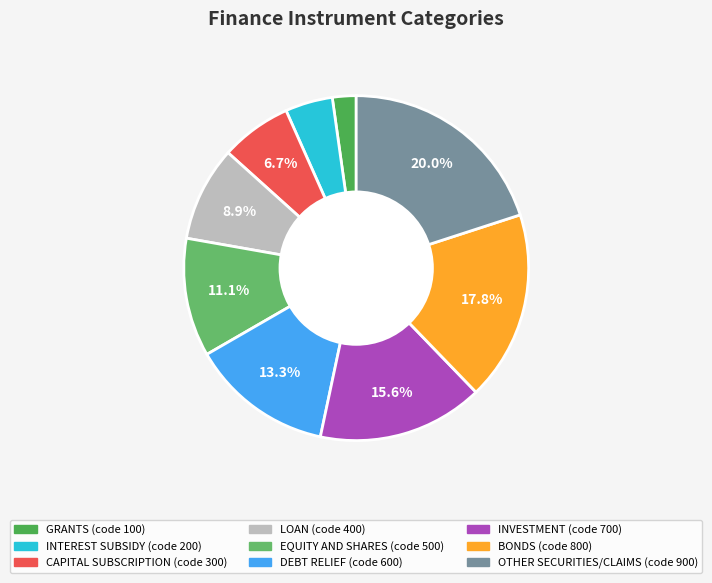

Combined, do DEBT RELIEF and GRANTS account for over 50%?

No